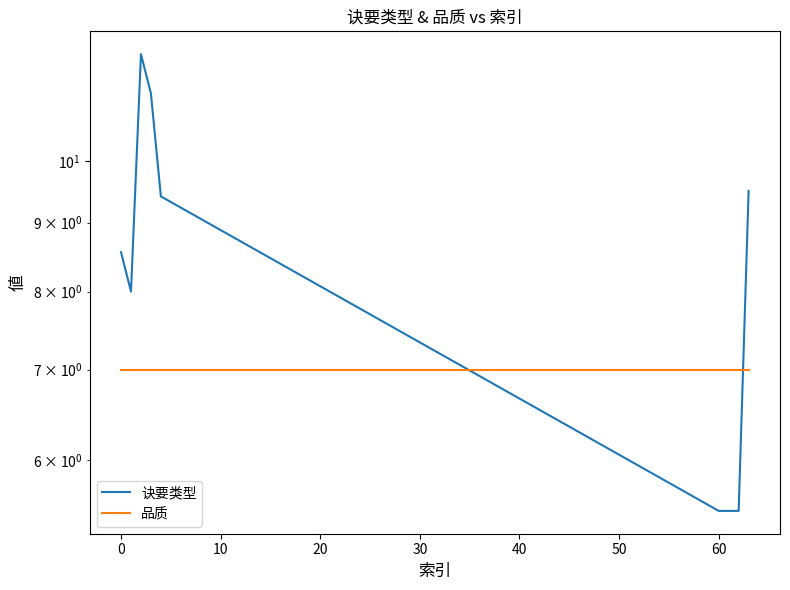

Which series has the largest total across all categories?

诀要类型